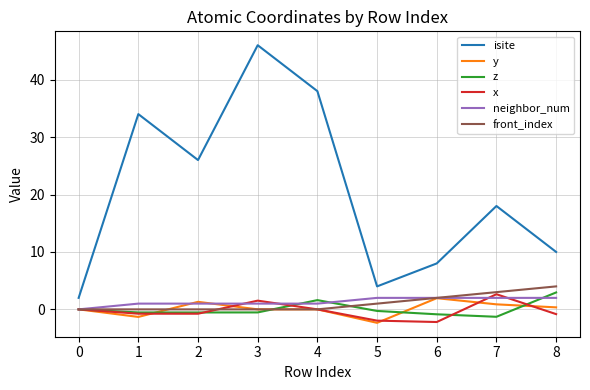

The value of front_index at 3 is 2.5. True or false?

False